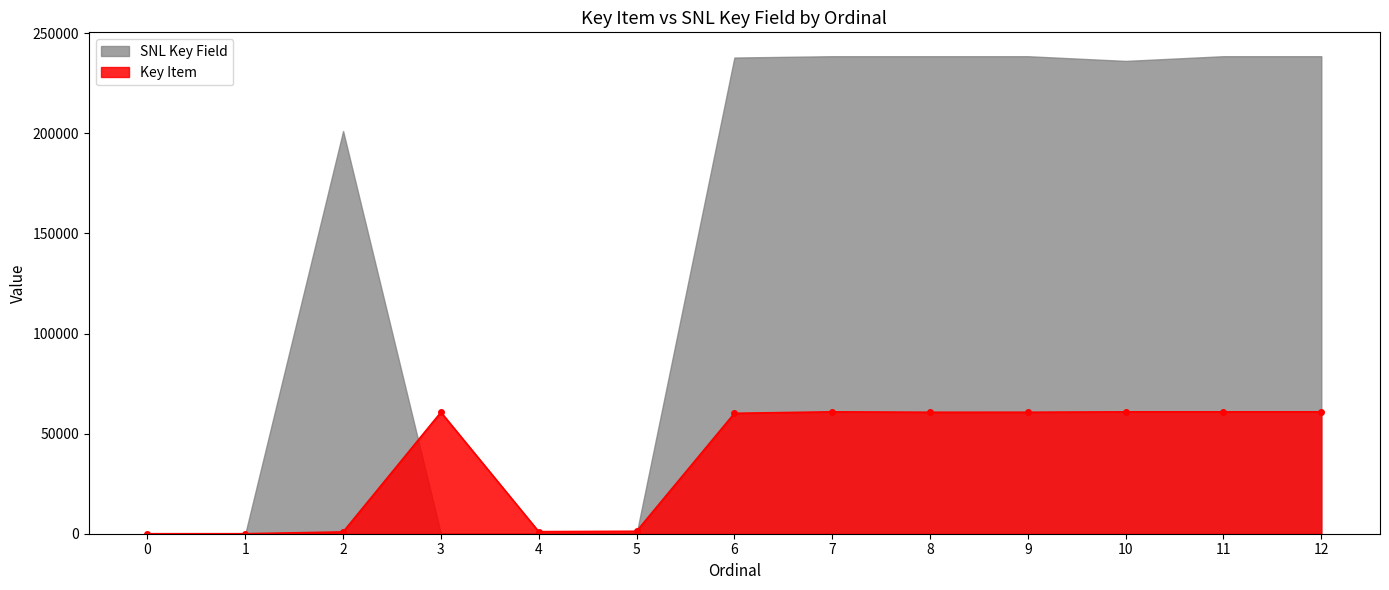

What is the value of the 13th point from the left?

60878